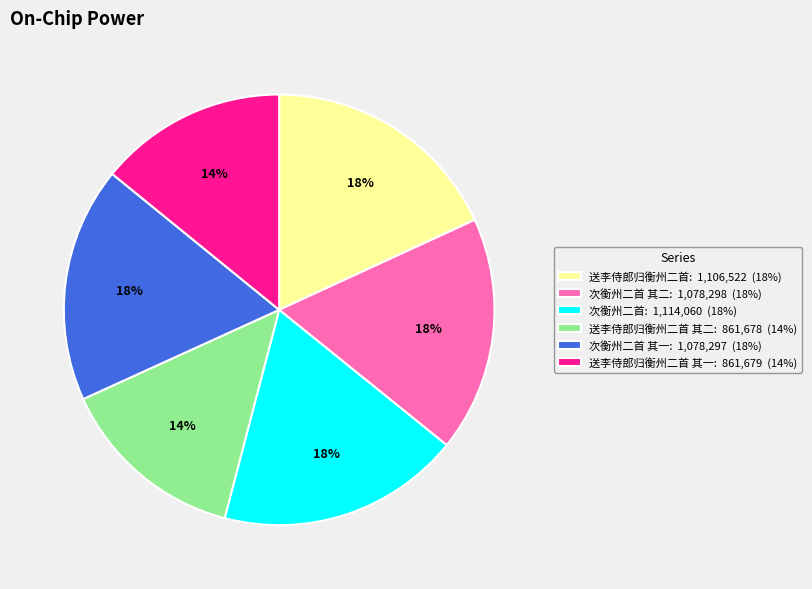

To the nearest percent, what portion does 送李侍郎归衡州二首: 1,106,522 (18%) represent?

18%